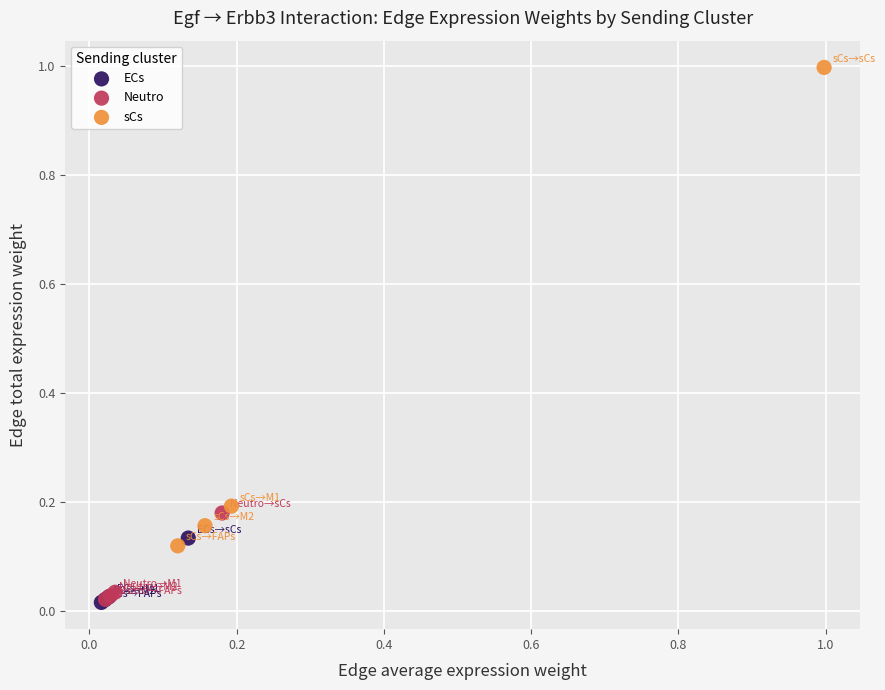

Which series has the largest Y range (max minus min)?

sCs